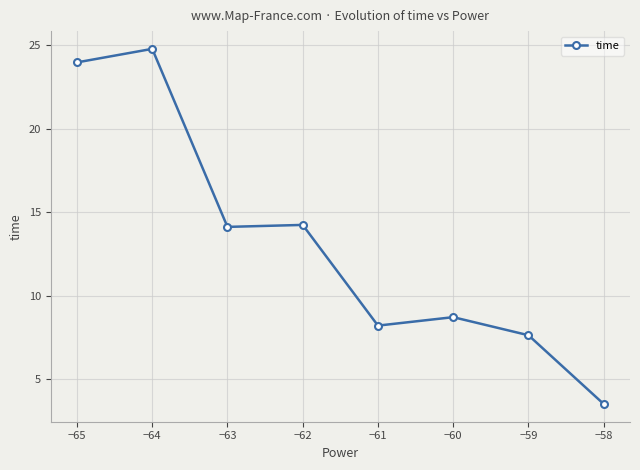

What is the minimum value shown in the chart?

3.5